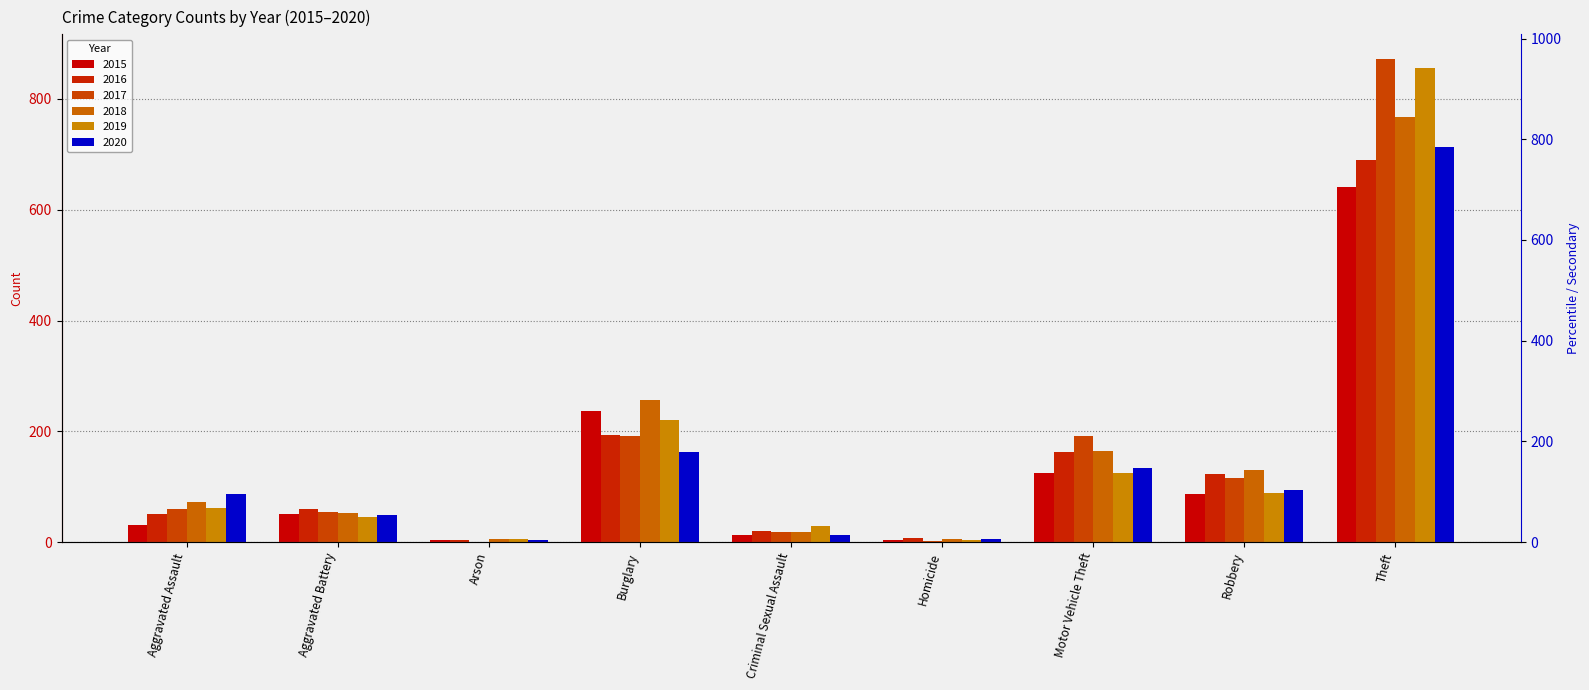

At Criminal Sexual Assault, list the series in order from smallest to largest.

2020, 2015, 2017, 2018, 2016, 2019